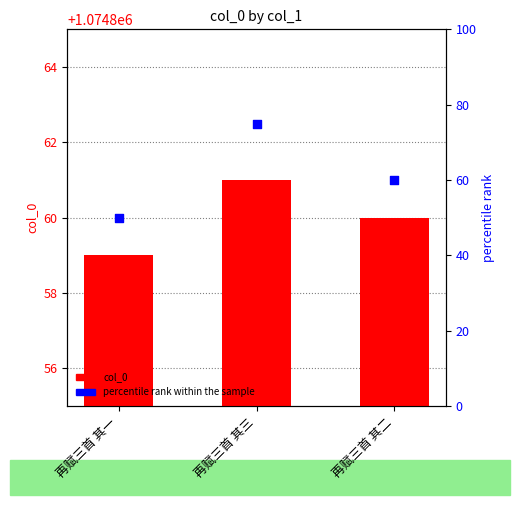

Which series has the largest Y range (max minus min)?

percentile rank within the sample